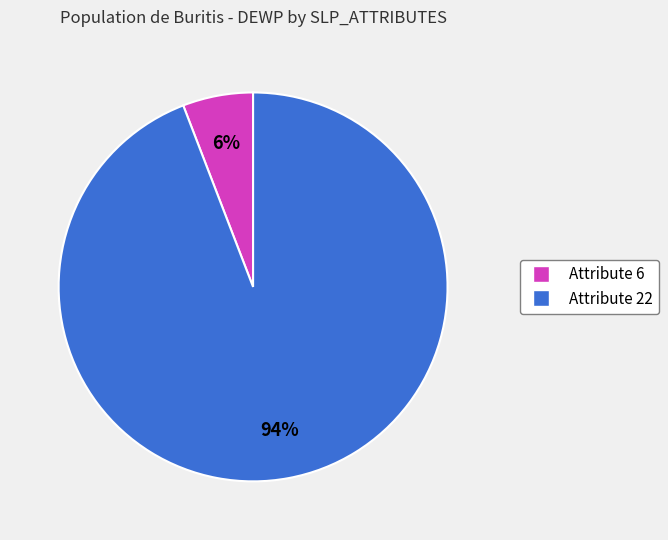

Does any single category account for the majority?

Yes